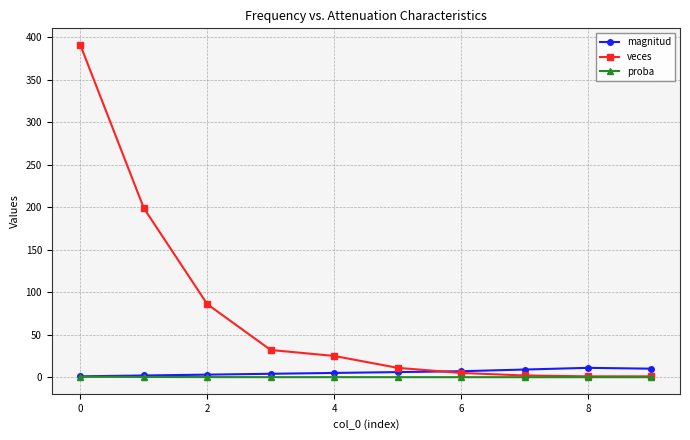

At how many categories does at least one series exceed 72?

3